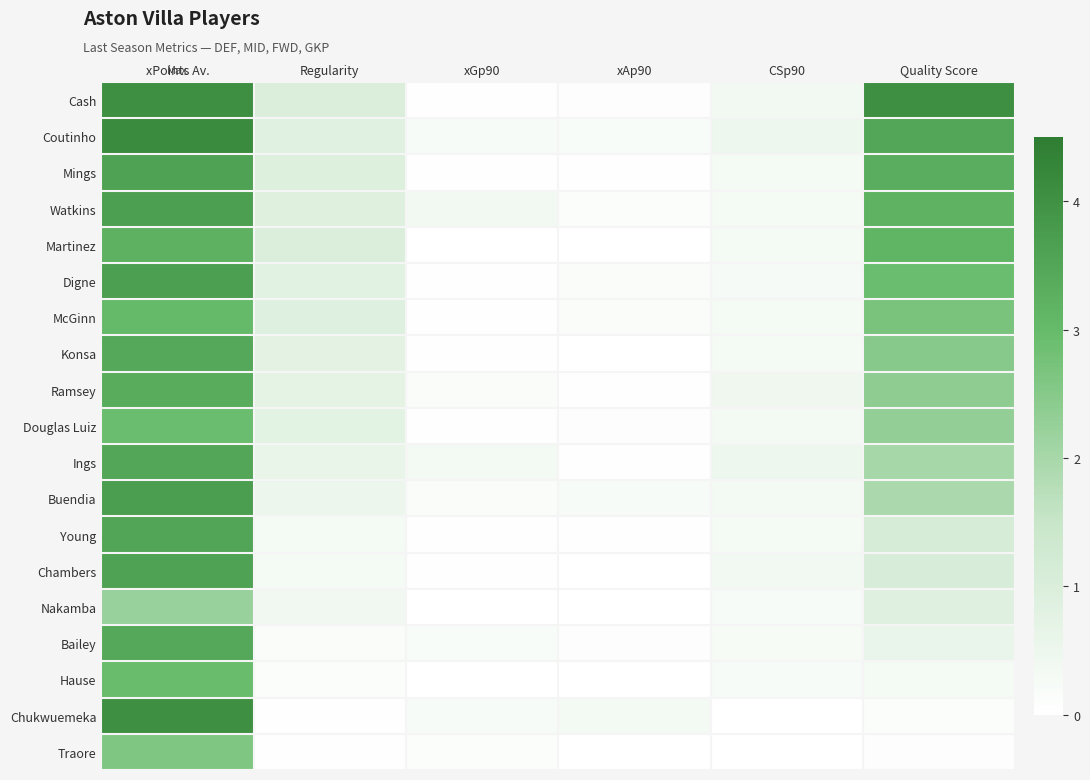

Reading left to right, list all the values displayed in this chart.

Cash: xPoints Av.=4.0	Regularity=1.0	xGp90=0.1	xAp90=0.1	CSp90=0.3	Quality Score=4.0
Coutinho: xPoints Av.=4.1	Regularity=0.8	xGp90=0.2	xAp90=0.2	CSp90=0.5	Quality Score=3.5
Mings: xPoints Av.=3.6	Regularity=0.9	xGp90=0.0	xAp90=0.0	CSp90=0.3	Quality Score=3.3
Watkins: xPoints Av.=3.7	Regularity=0.9	xGp90=0.3	xAp90=0.1	CSp90=0.3	Quality Score=3.2
Martinez: xPoints Av.=3.2	Regularity=1.0	xGp90=0.0	xAp90=0.0	CSp90=0.3	Quality Score=3.1
Digne: xPoints Av.=3.7	Regularity=0.8	xGp90=0.0	xAp90=0.1	CSp90=0.3	Quality Score=2.9
McGinn: xPoints Av.=3.0	Regularity=0.9	xGp90=0.1	xAp90=0.2	CSp90=0.3	Quality Score=2.7
Konsa: xPoints Av.=3.4	Regularity=0.7	xGp90=0.0	xAp90=0.0	CSp90=0.3	Quality Score=2.5
Ramsey: xPoints Av.=3.3	Regularity=0.7	xGp90=0.1	xAp90=0.1	CSp90=0.4	Quality Score=2.4
Douglas Luiz: xPoints Av.=2.9	Regularity=0.8	xGp90=0.1	xAp90=0.1	CSp90=0.3	Quality Score=2.3
Ings: xPoints Av.=3.5	Regularity=0.6	xGp90=0.3	xAp90=0.1	CSp90=0.5	Quality Score=2.0
Buendia: xPoints Av.=3.7	Regularity=0.5	xGp90=0.1	xAp90=0.2	CSp90=0.3	Quality Score=1.9
Young: xPoints Av.=3.5	Regularity=0.3	xGp90=0.0	xAp90=0.1	CSp90=0.3	Quality Score=1.1
Chambers: xPoints Av.=3.6	Regularity=0.3	xGp90=0.0	xAp90=0.0	CSp90=0.4	Quality Score=1.0
Nakamba: xPoints Av.=2.2	Regularity=0.4	xGp90=0.0	xAp90=0.0	CSp90=0.2	Quality Score=0.9
Bailey: xPoints Av.=3.4	Regularity=0.2	xGp90=0.2	xAp90=0.1	CSp90=0.2	Quality Score=0.6
Hause: xPoints Av.=3.0	Regularity=0.1	xGp90=0.0	xAp90=0.0	CSp90=0.2	Quality Score=0.3
Chukwuemeka: xPoints Av.=4.0	Regularity=0.0	xGp90=0.2	xAp90=0.3	CSp90=0.0	Quality Score=0.1
Traore: xPoints Av.=2.6	Regularity=0.0	xGp90=0.1	xAp90=0.0	CSp90=0.0	Quality Score=0.1